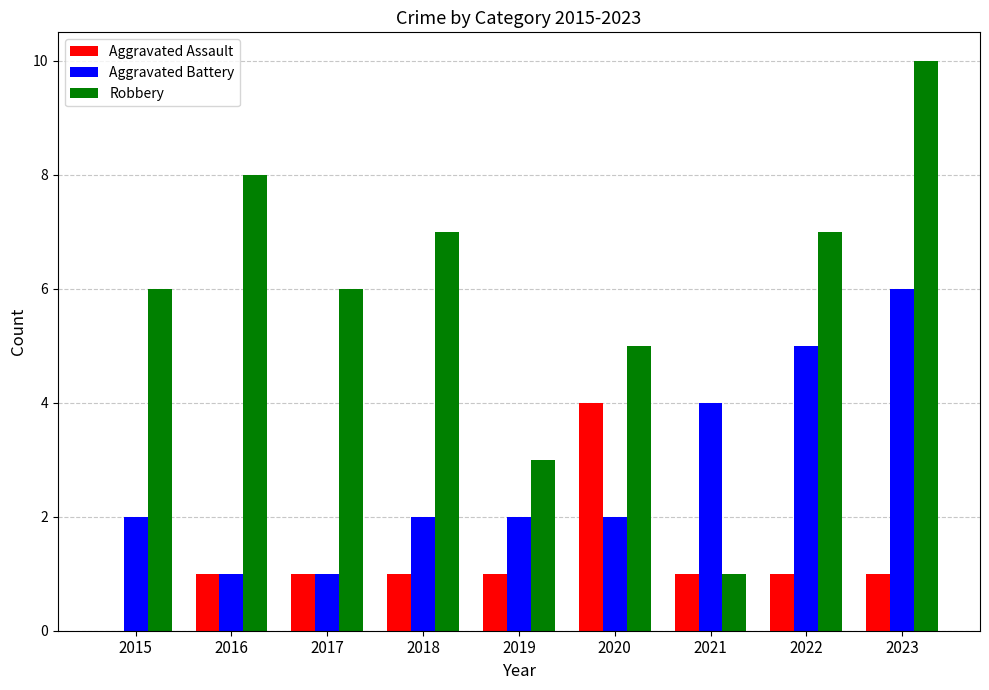

Count the number of categories in the chart.

9